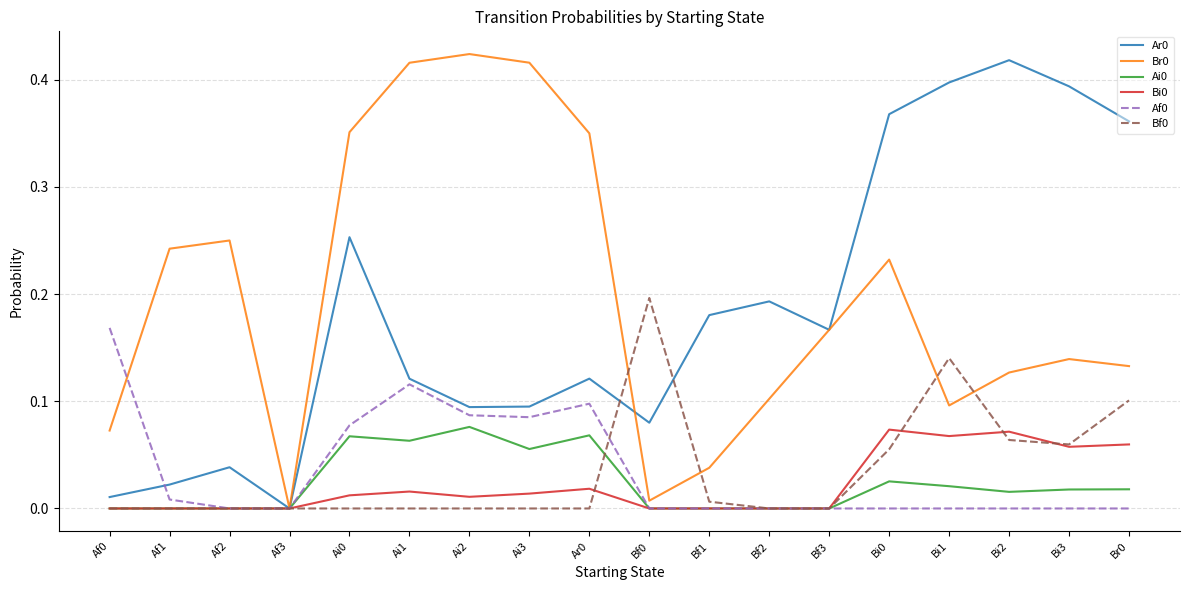

The value of Af0 at Af2 is 0.0. True or false?

True